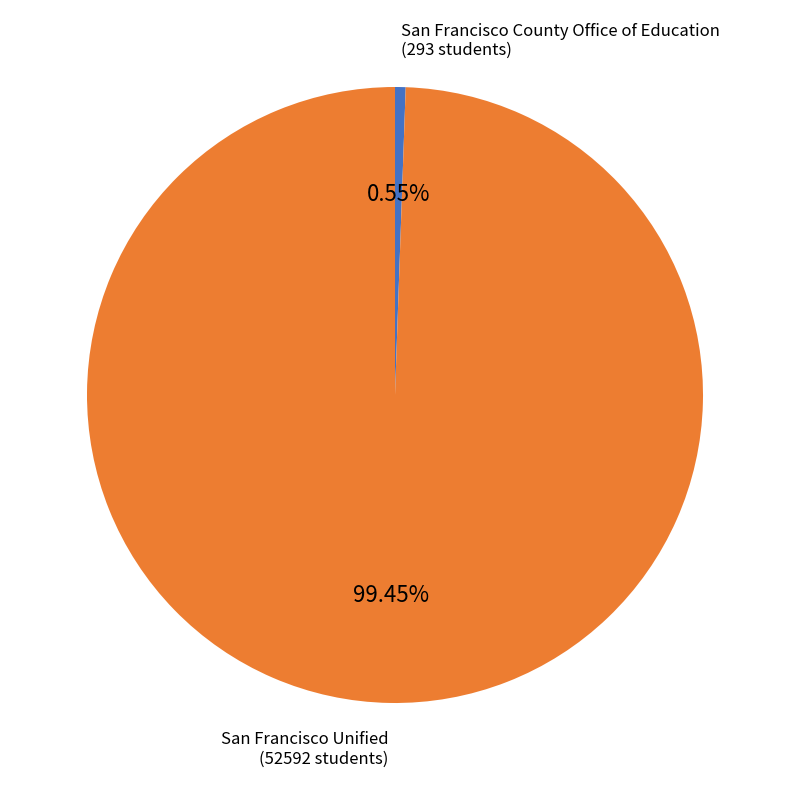

Does any single category account for the majority?

Yes